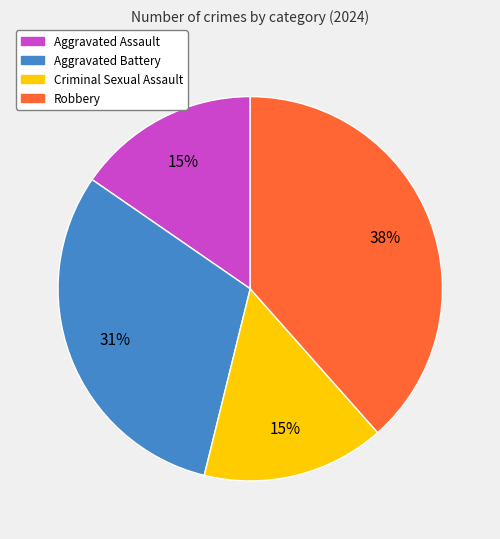

The Robbery slice represents 52% of the pie. True or false?

False